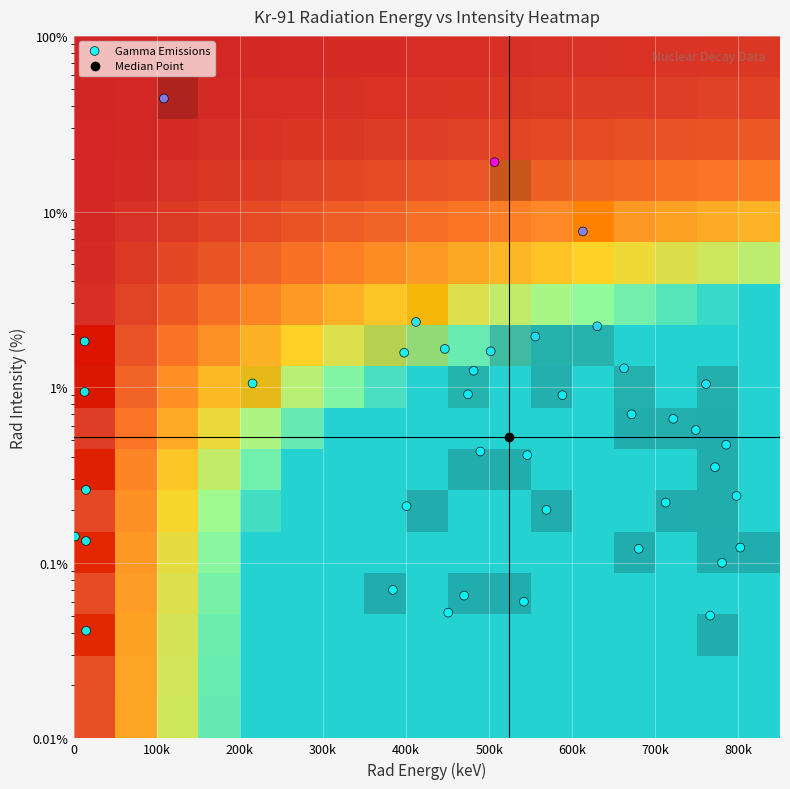

True or false: the data shows 0.2 at 29.

False